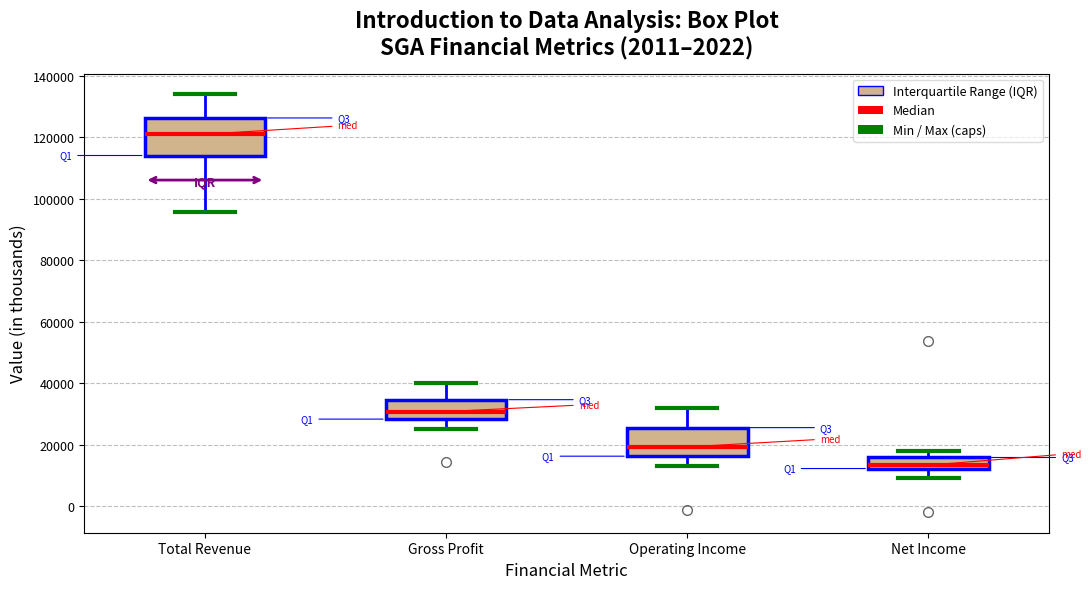

Reading left to right, read every box against the y-axis: the position of its median line, the range the box covers, and the ends of its whiskers. The values are not printed on the chart, so give them approximately, as read against the axis.

Total Revenue: median 122000, box 114000 to 126000, whiskers 96000 to 134000
Gross Profit: median 30000, box 28000 to 34000, whiskers 26000 to 40000
Operating Income: median 20000, box 16000 to 26000, whiskers 14000 to 32000
Net Income: median 14000, box 12000 to 16000, whiskers 10000 to 18000